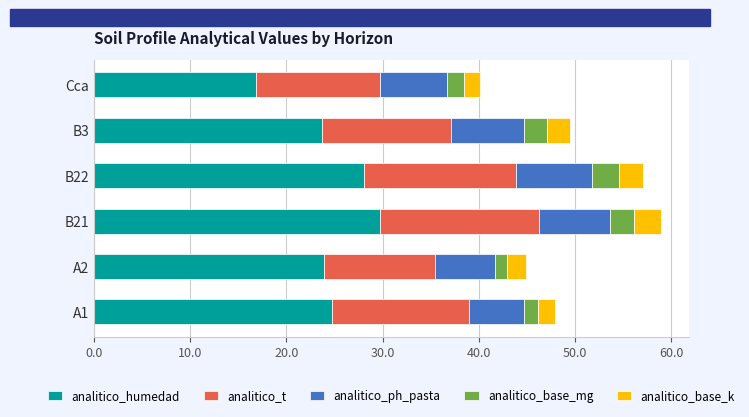

What is the total value across all series at A1?

47.9